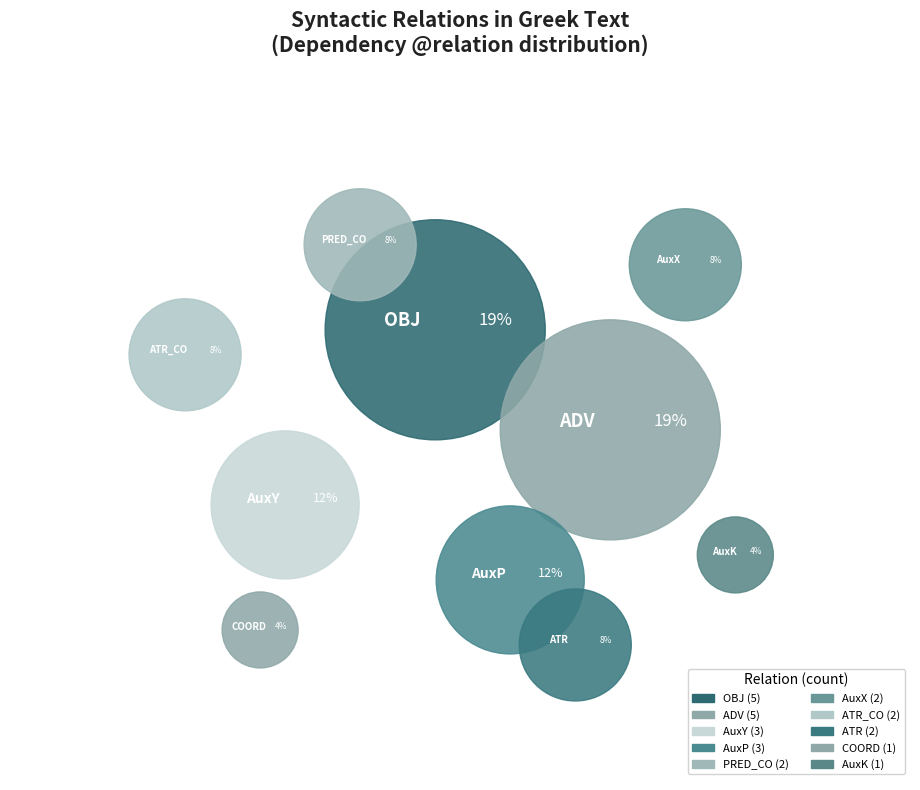

Does any single category account for the majority?

No